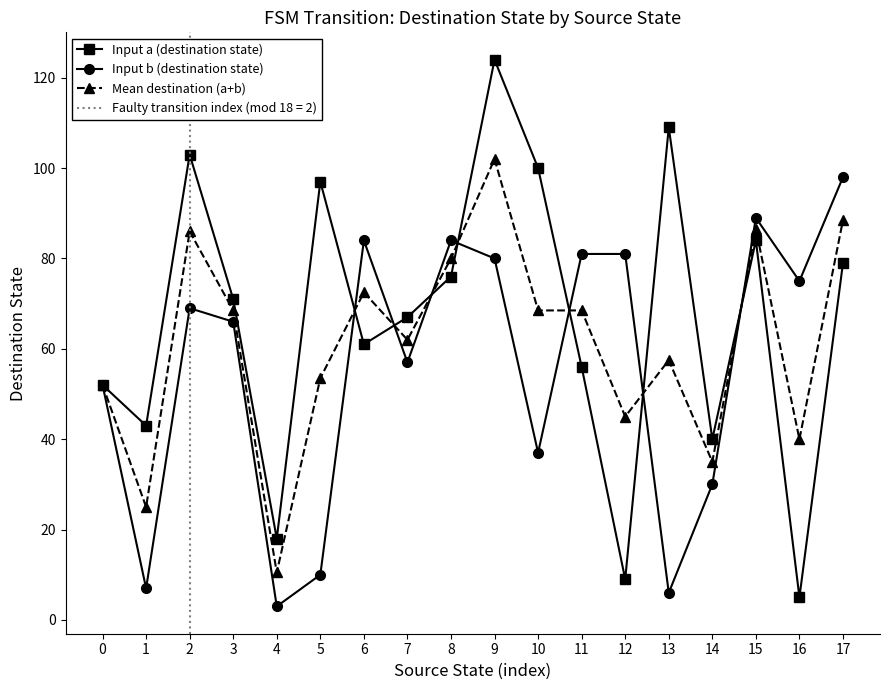

What is the sum of the Input a (destination state) values at 16 and 3?

76.0